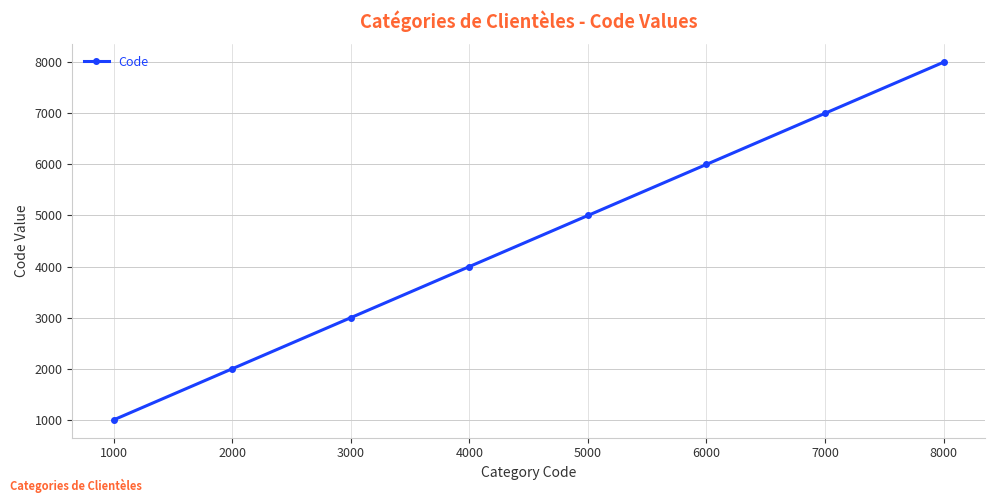

Which category has the lowest value across all series?

1000